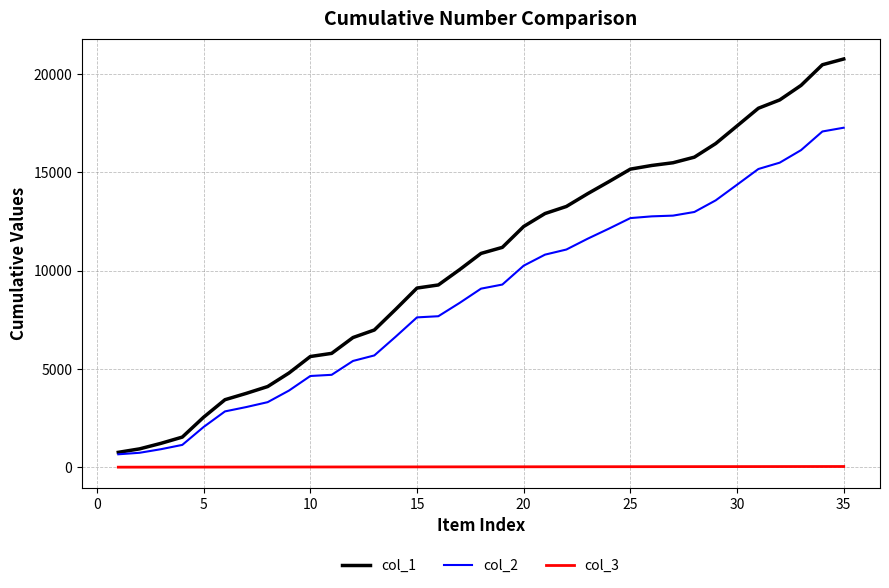

List the series in order of their peak value, lowest first.

col_3, col_2, col_1